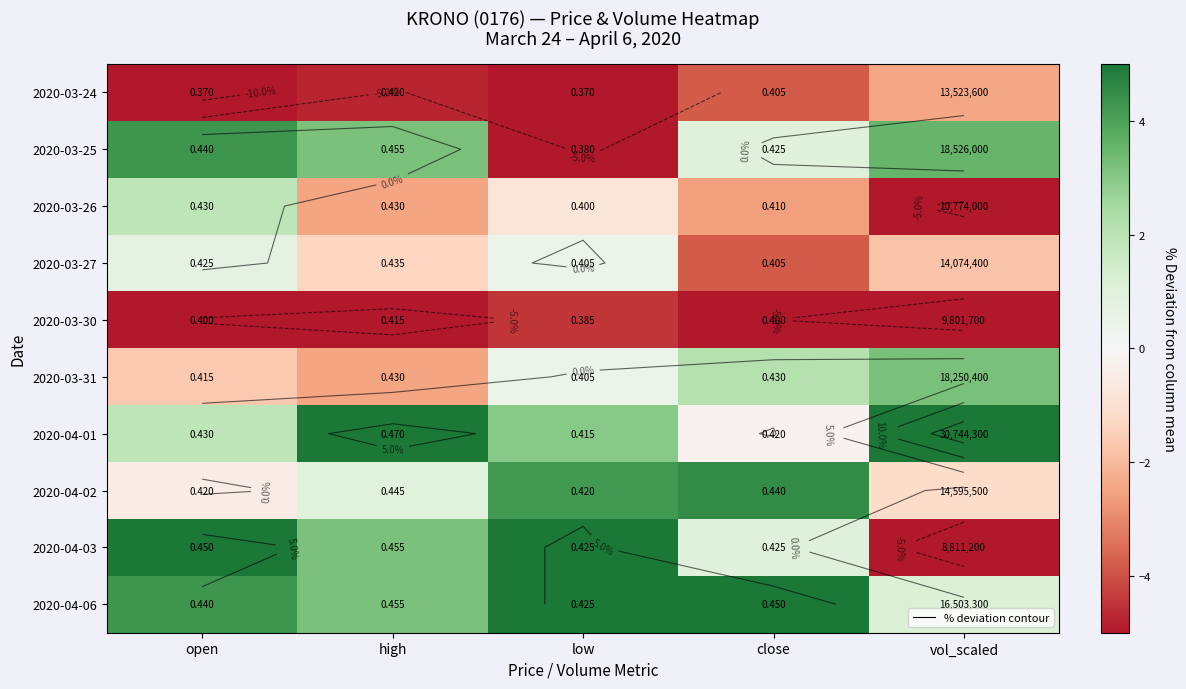

Which series has the largest total across all categories?

2020-04-01